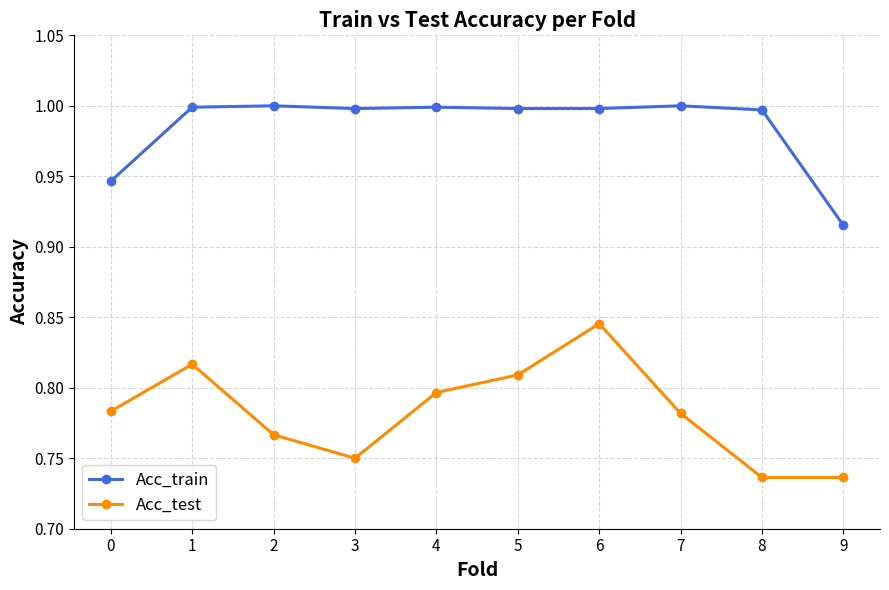

Does the chart display data point markers on the line(s)?

Yes